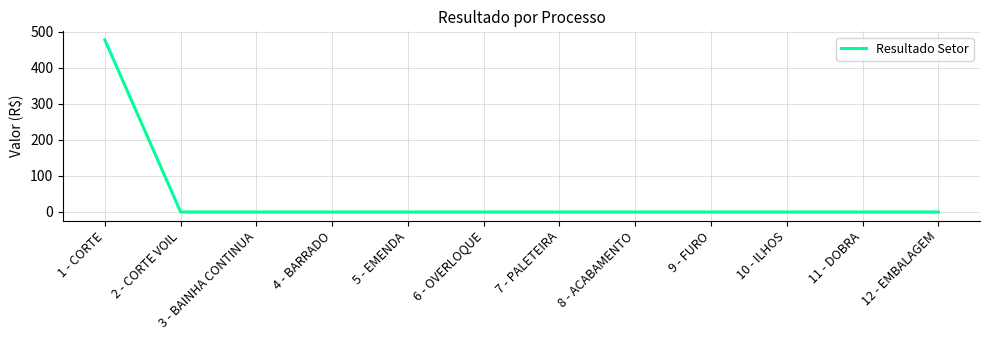

What is the sum of all values?

476.8